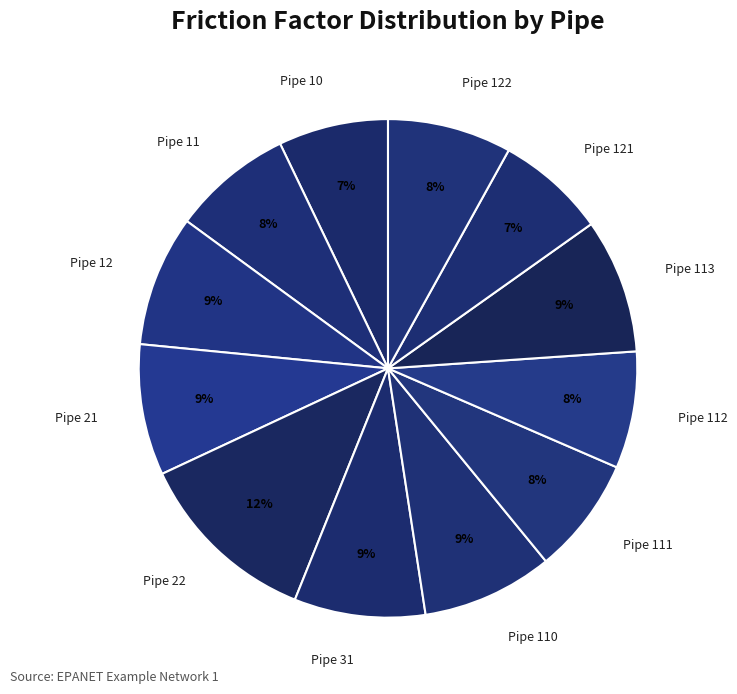

Is there any slice that represents more than half of the pie?

No